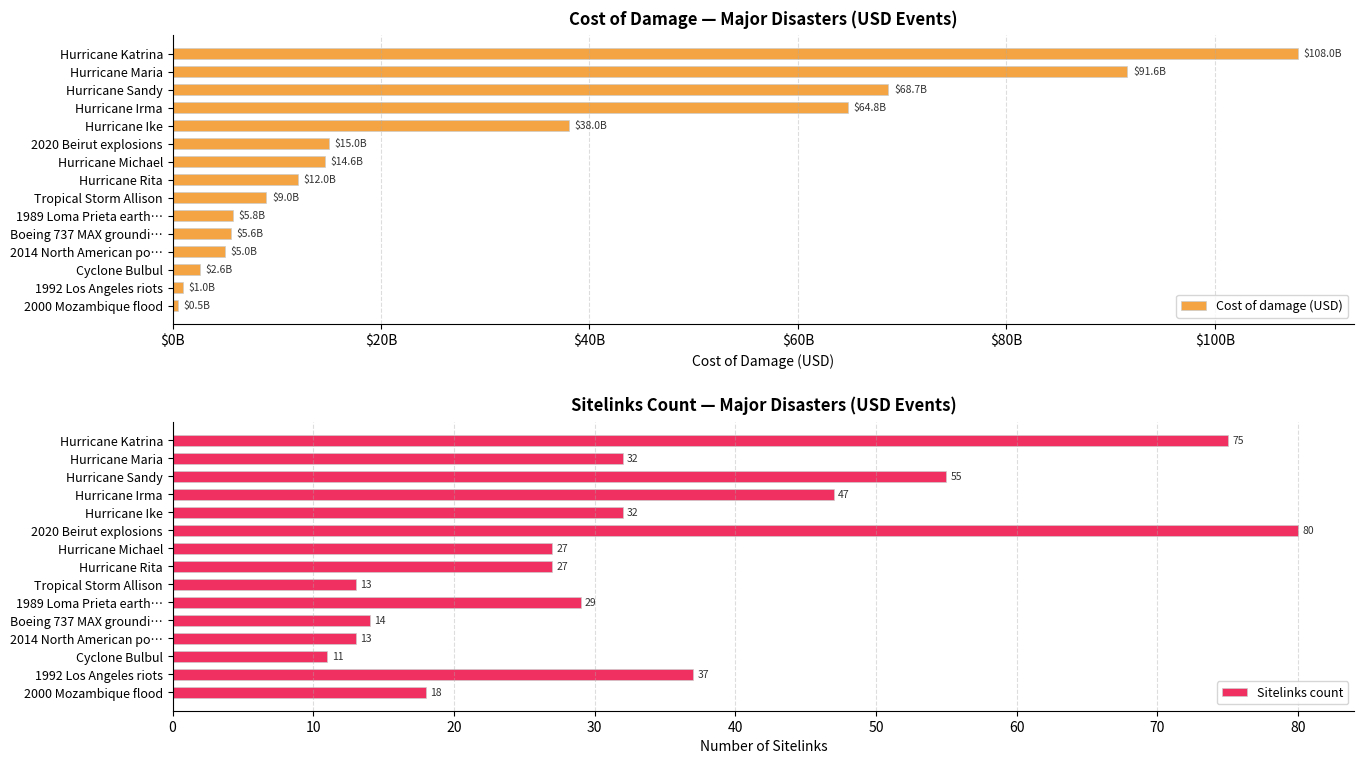

What is the difference between the maximum and second lowest values in the Sitelinks count series?

67